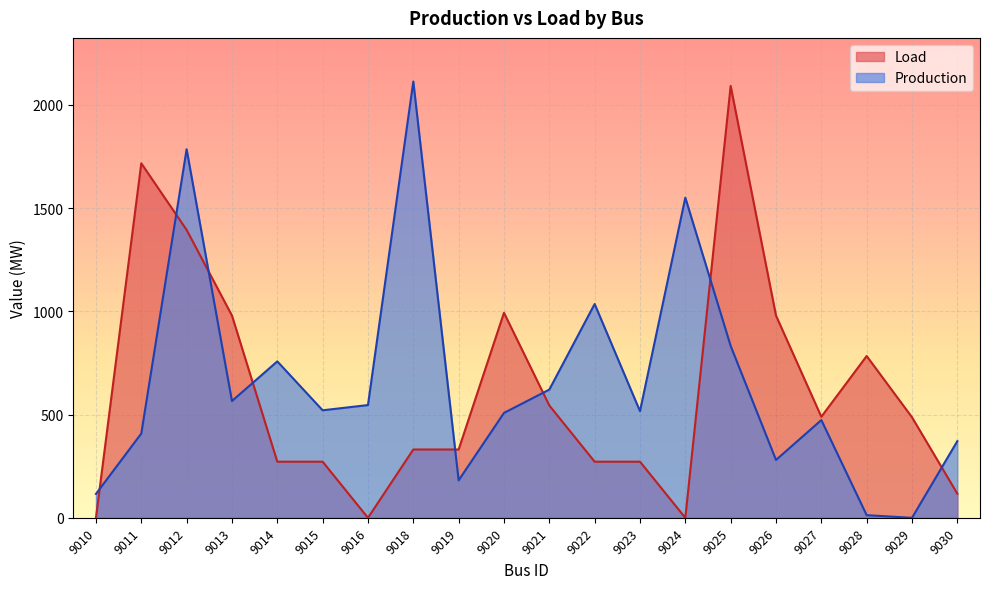

The value of Load at 9010 is 0.0. True or false?

True